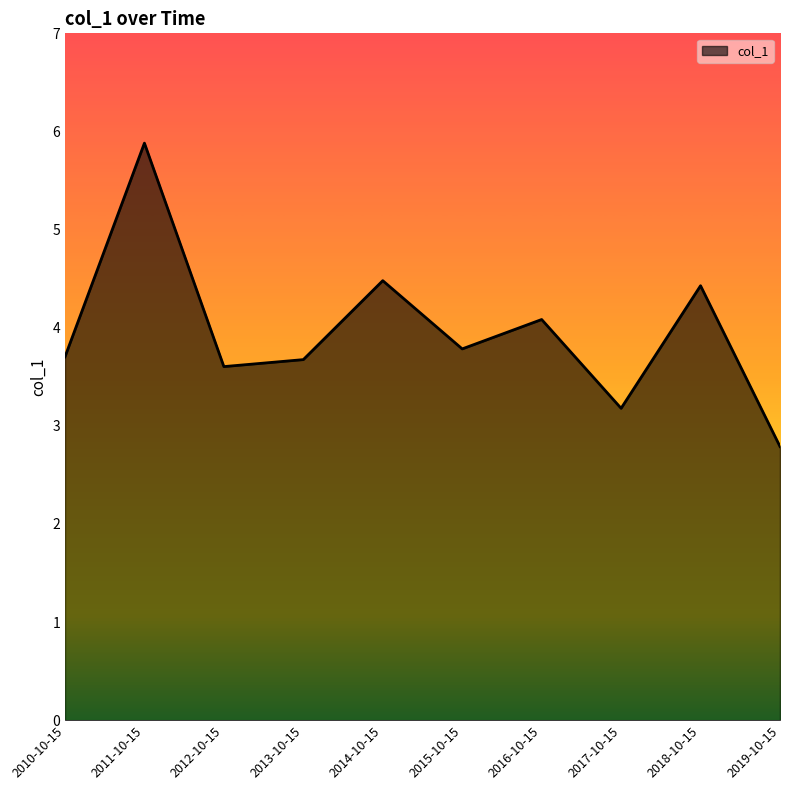

What is the change in value from 2013-10-15 to 2018-10-15?

+0.8